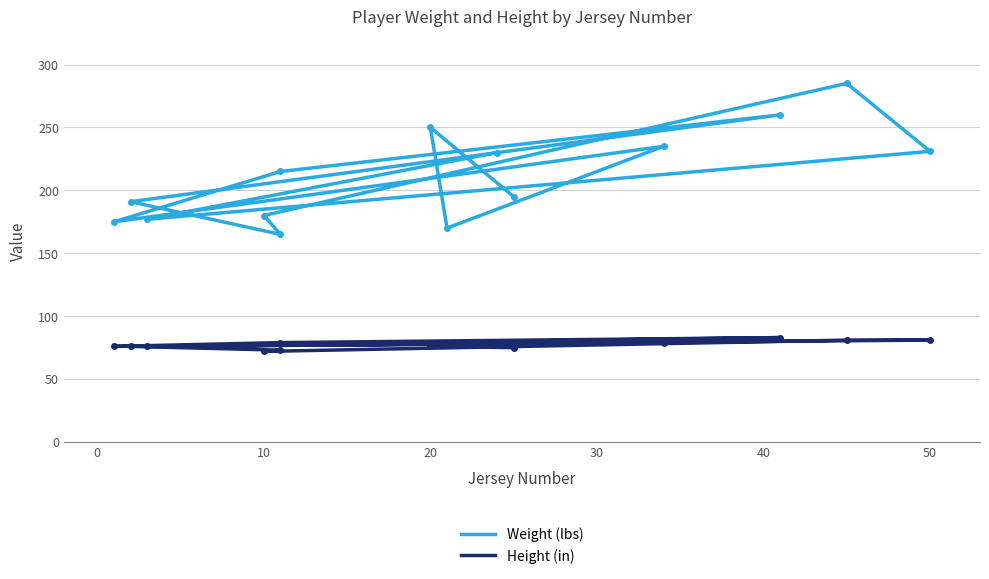

Is the value of Height (in) at 12 greater than the value of Weight (lbs) at 10?

No